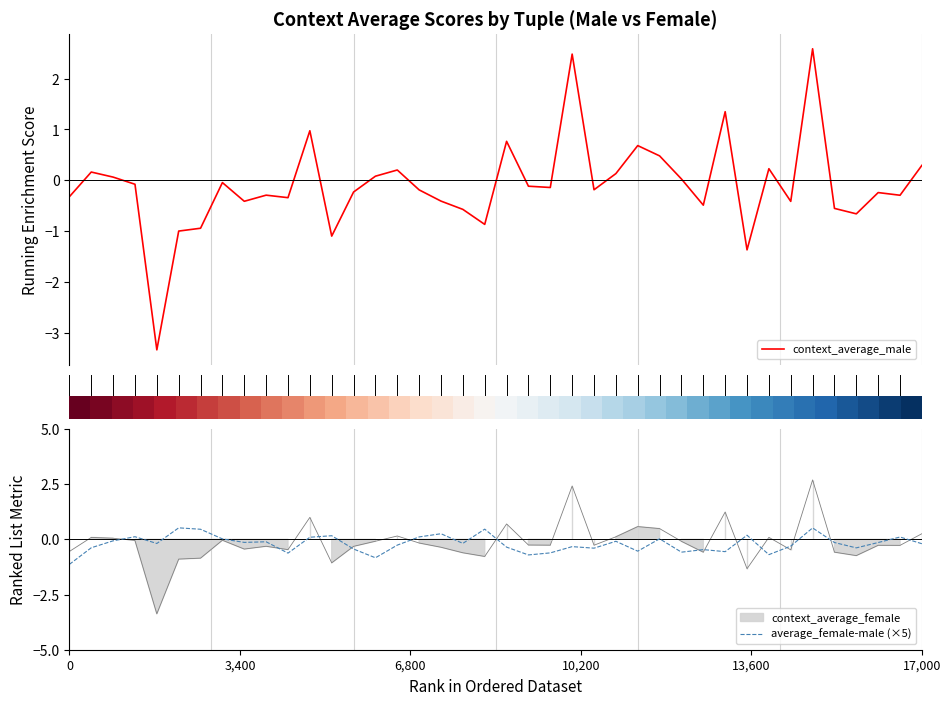

What is the sum of all average_female-male (×5) values?

-7.9